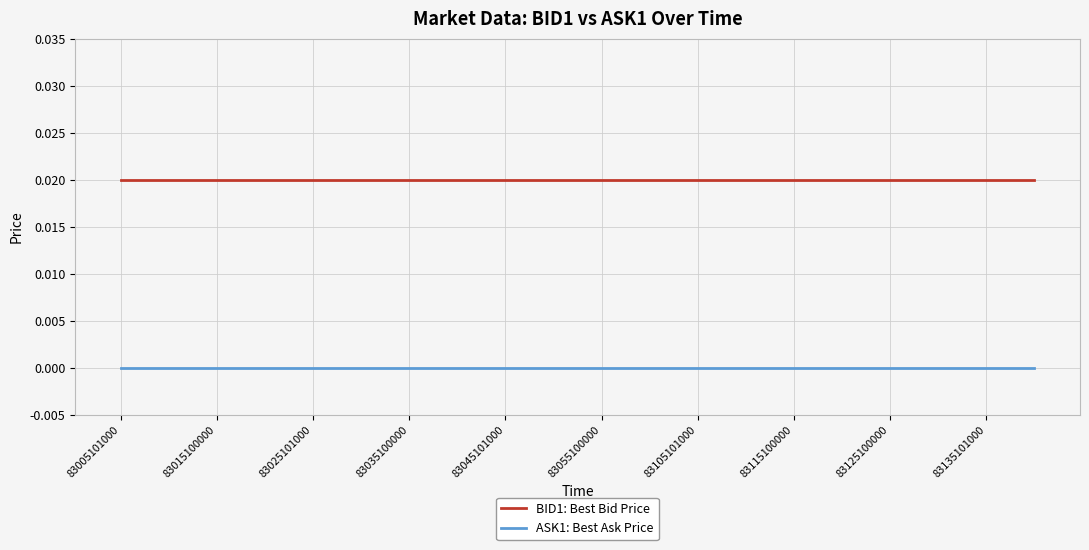

Rank the series by their maximum value, from highest to lowest.

BID1: Best Bid Price, ASK1: Best Ask Price